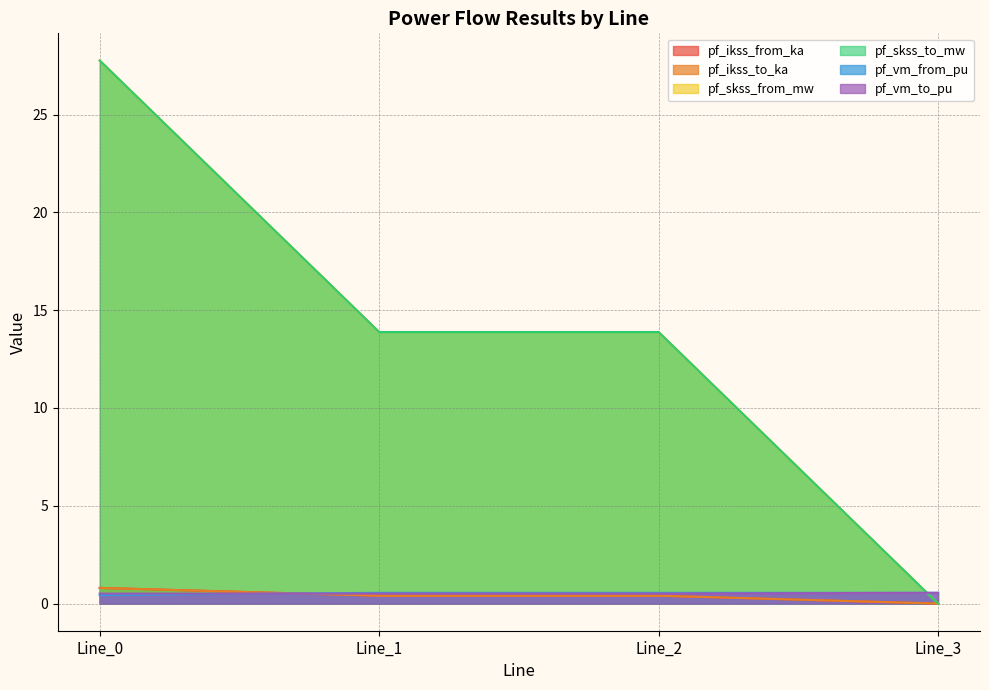

Is it true that pf_skss_to_mw equals -15.4 at Line_3?

False